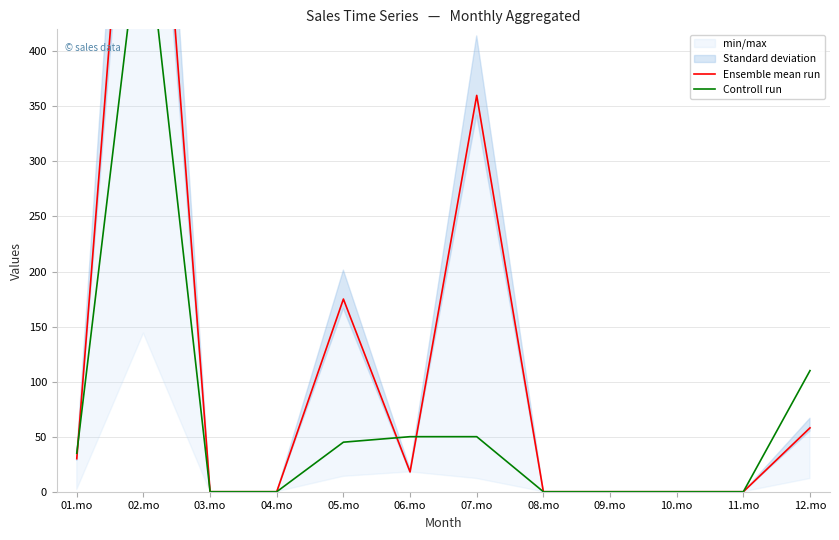

True or false: Ensemble mean run has more than 2 interior local peaks.

True